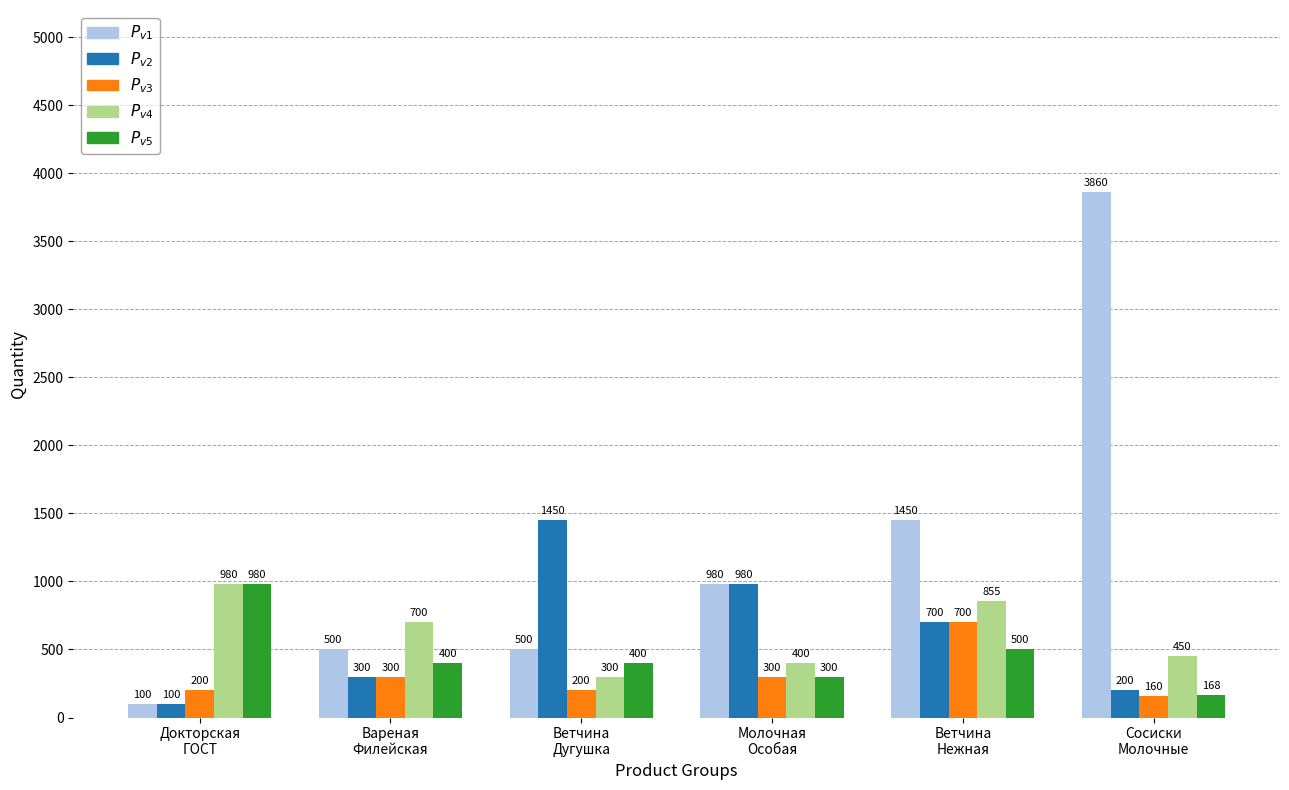

What is the smallest value displayed?

100